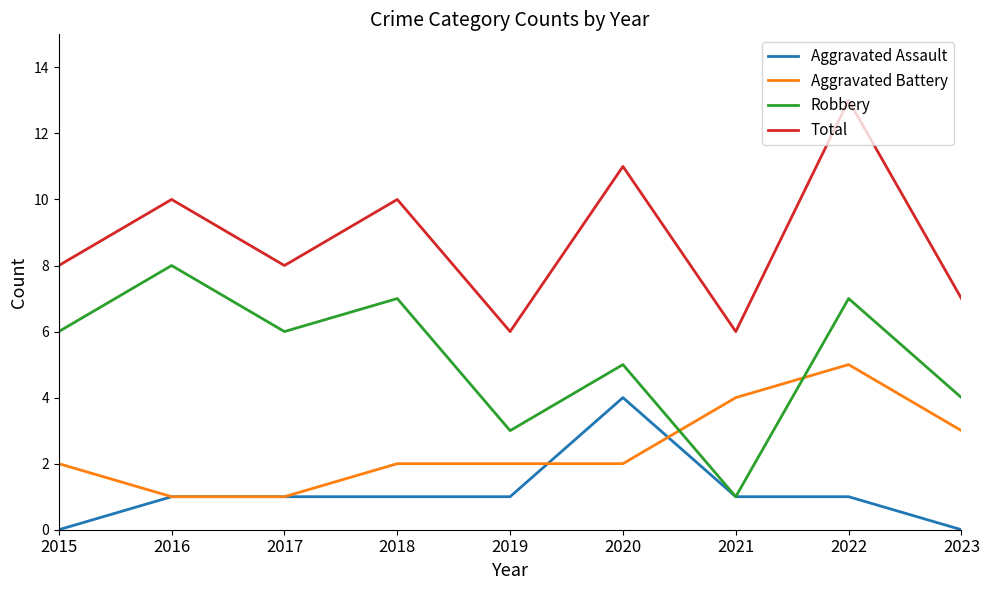

True or false: Total and Robbery cross at least once.

False